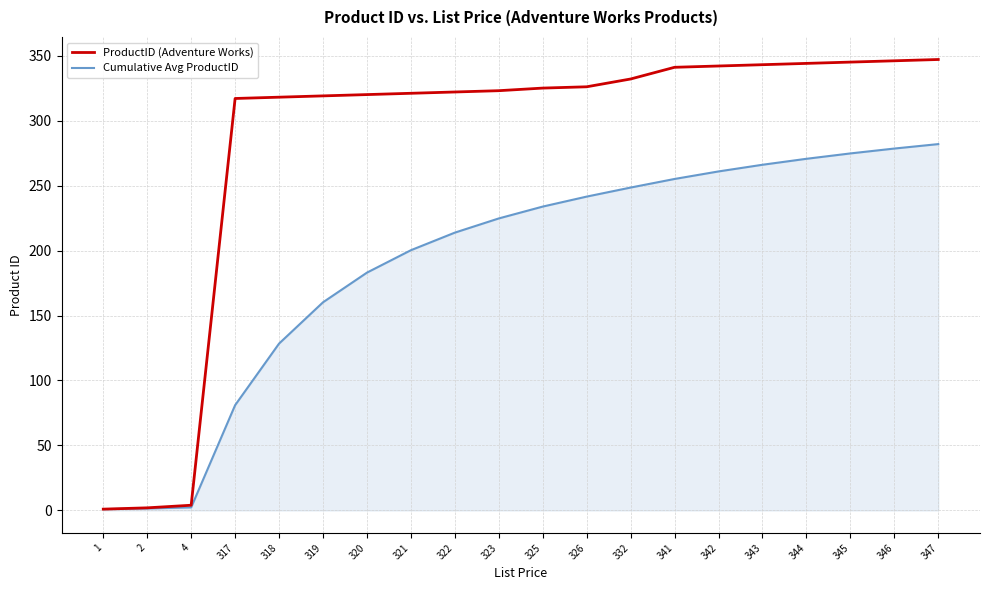

The Cumulative Avg ProductID series shows 274.7 at 345. True or false?

True